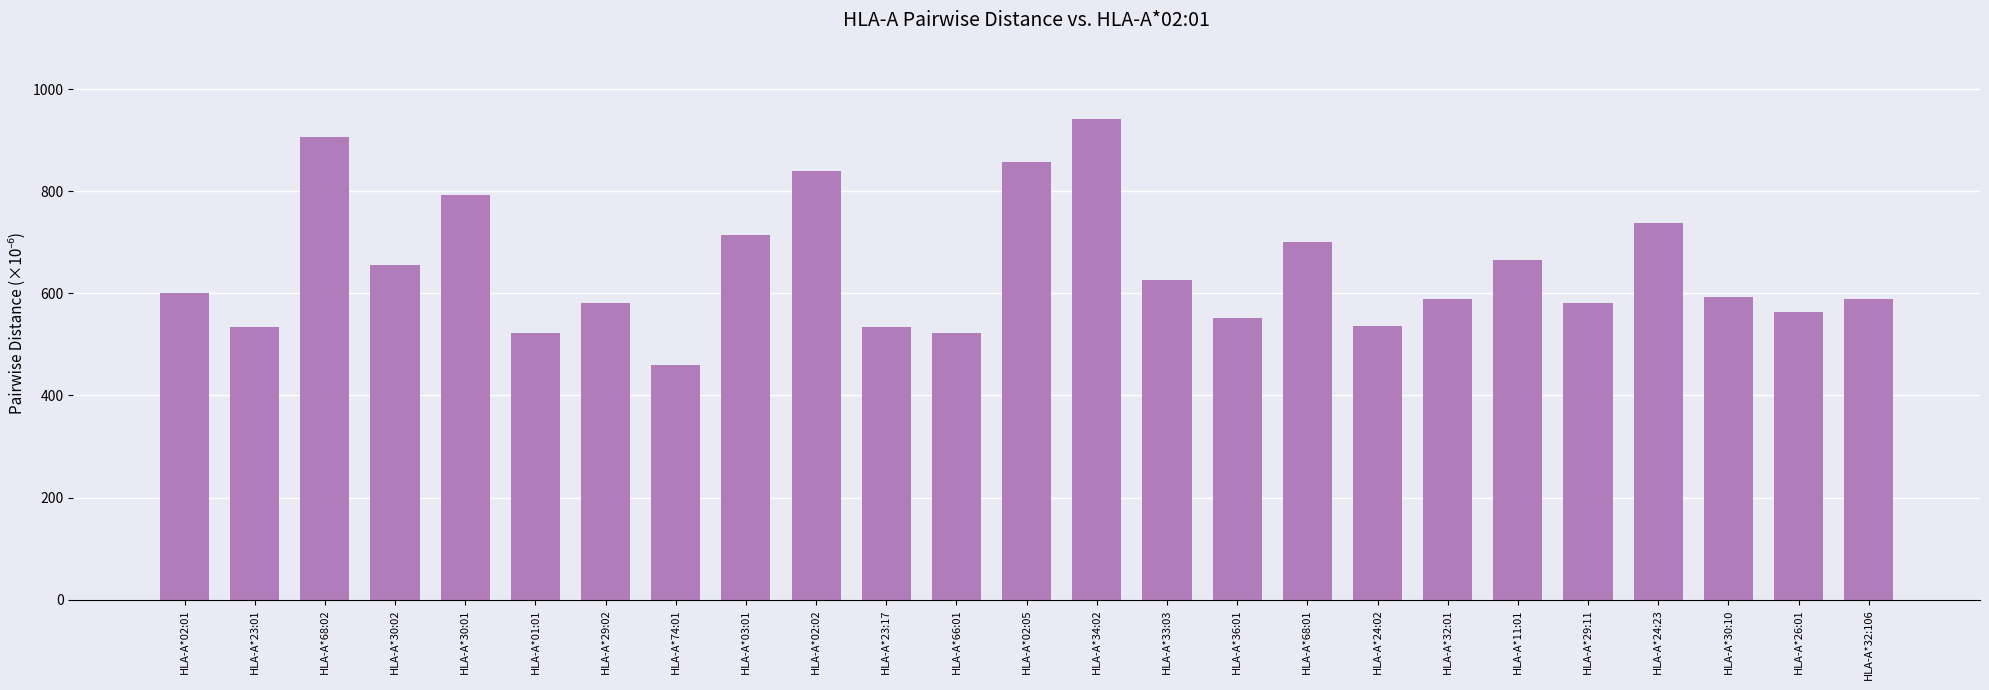

Which has a higher value, HLA-A*30:10 or HLA-A*33:03?

HLA-A*33:03